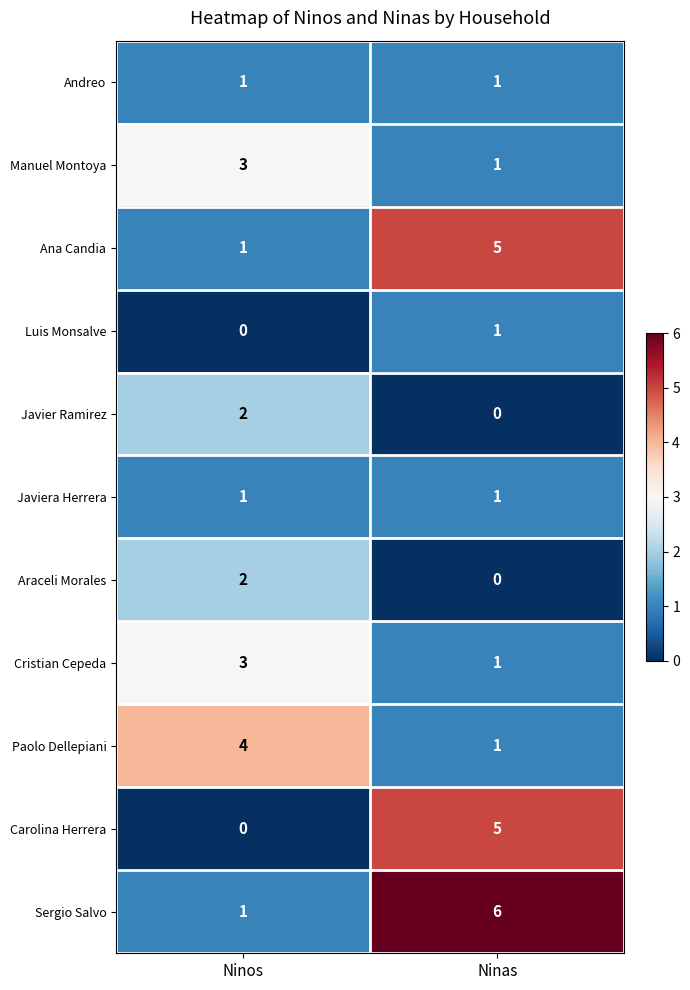

Which category has the highest value across all series?

Ninas